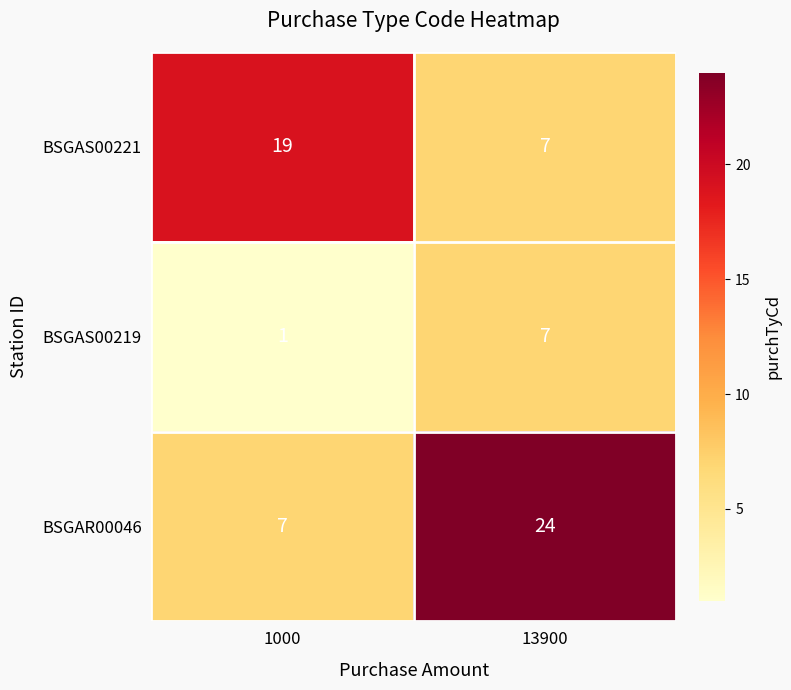

Which label corresponds to the largest value in the chart?

13900